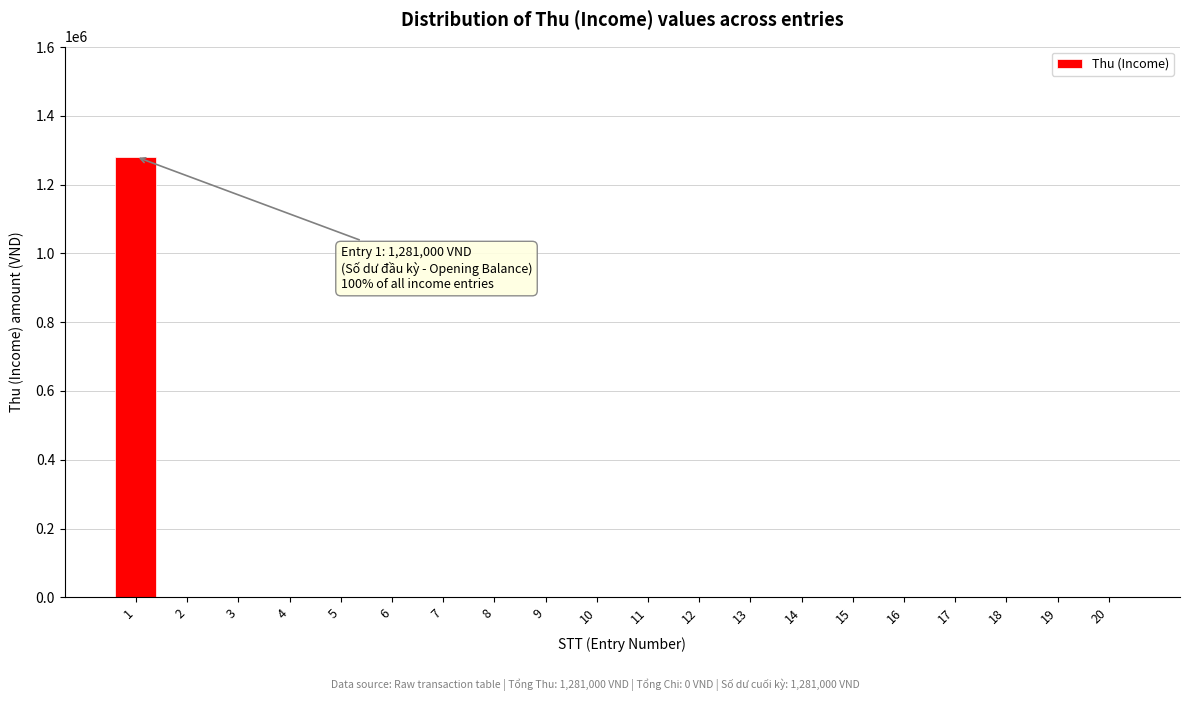

Reading left to right, extract all data points from this chart.

1=1281000	2=0	3=0	4=0	5=0	6=0	7=0	8=0	9=0	10=0	11=0	12=0	13=0	14=0	15=0	16=0	17=0	18=0	19=0	20=0